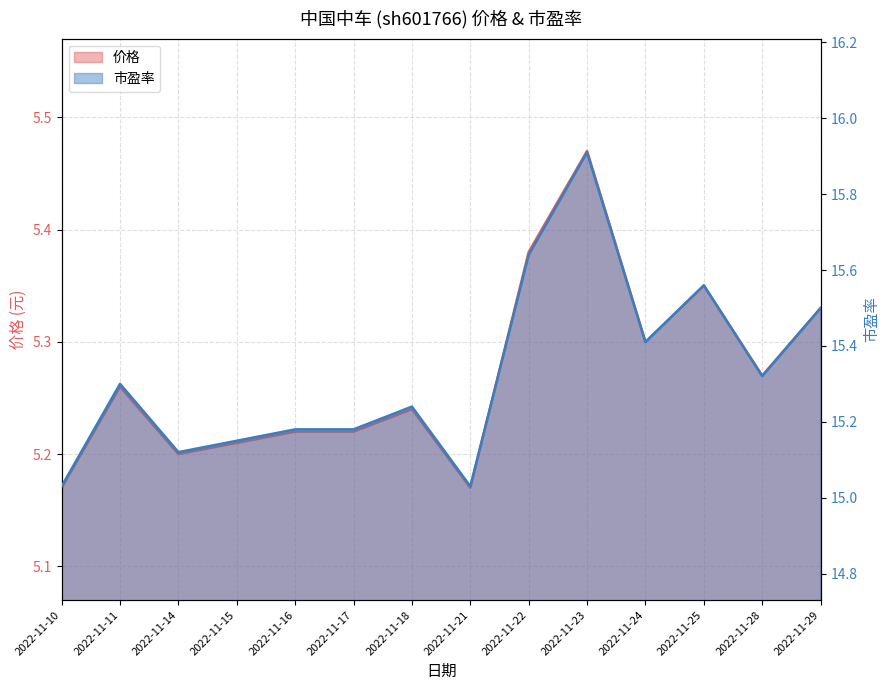

Which series has the widest spread of values?

市盈率